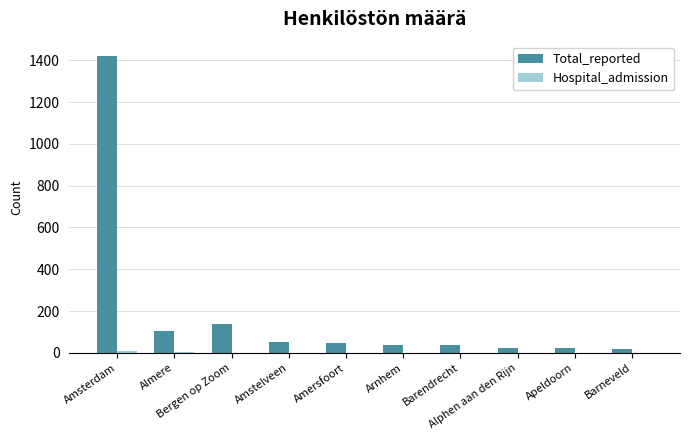

What is the highest value of the Total_reported series?

1418